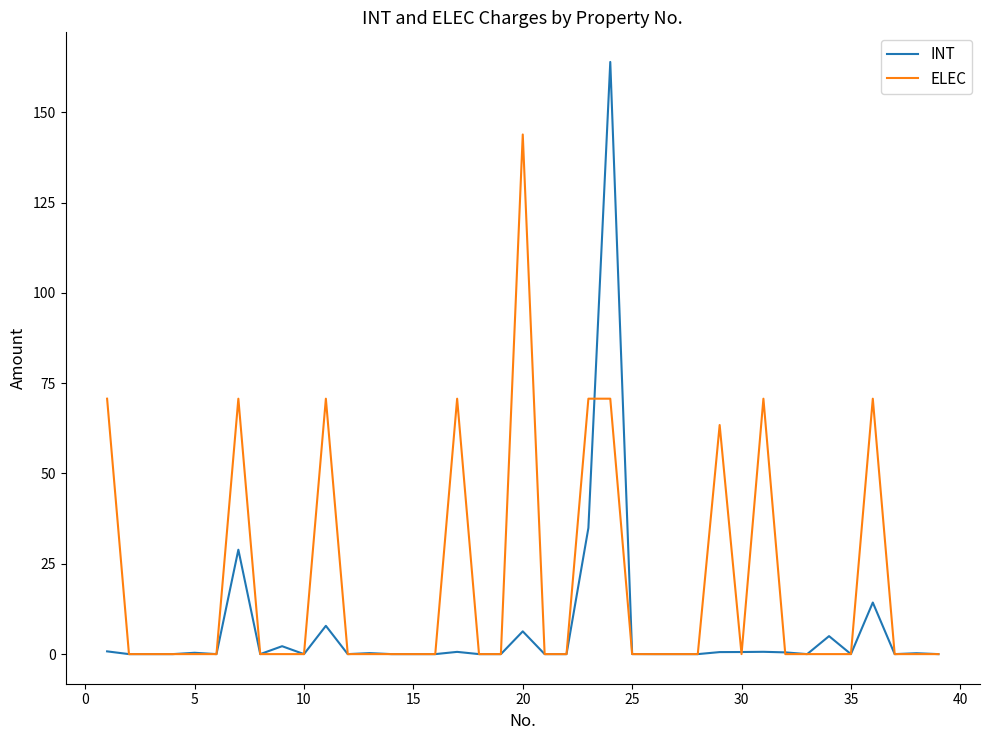

Which series has the widest spread of values?

INT